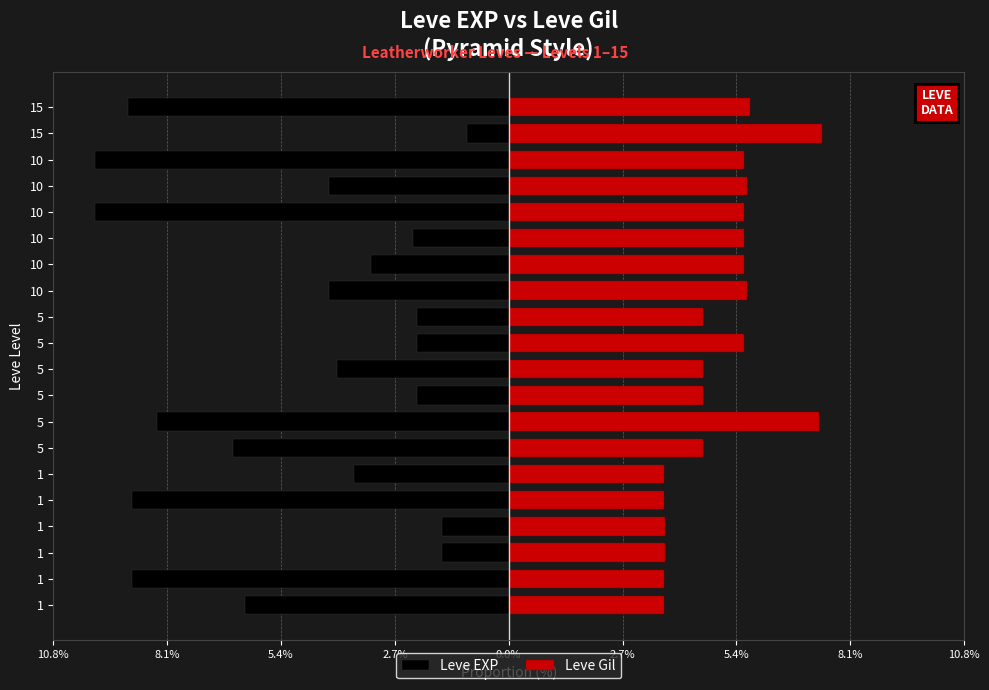

Which has a higher value, 5 or 5?

5